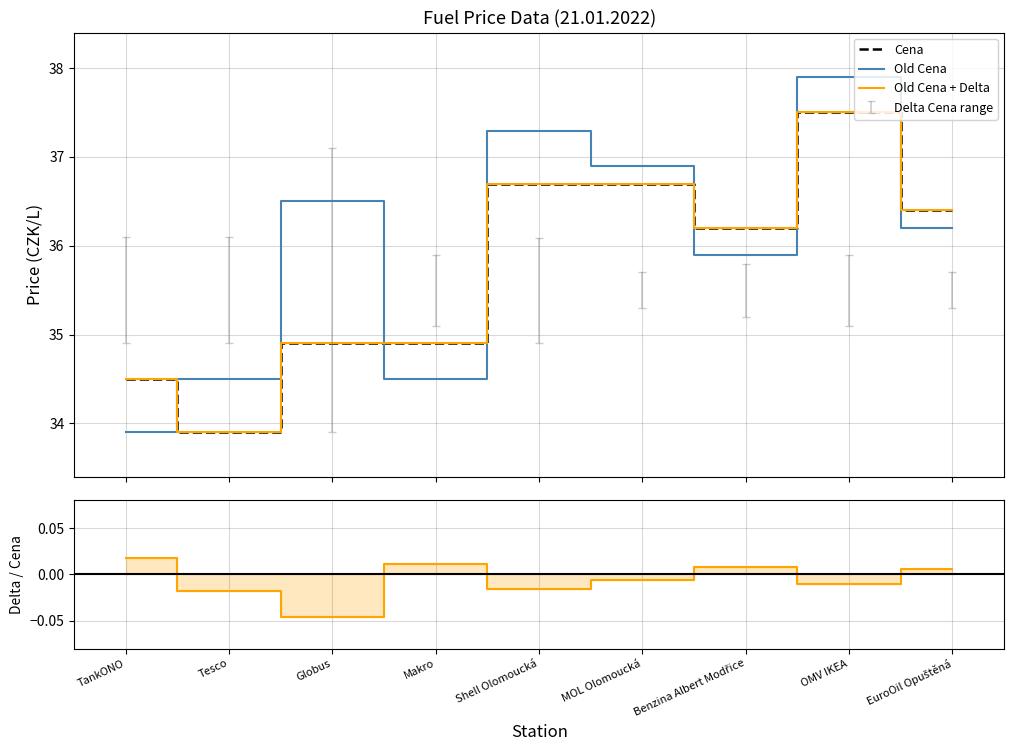

Rank the series by their maximum value, from highest to lowest.

Old Cena, Cena, Old Cena + Delta, Delta/Cena